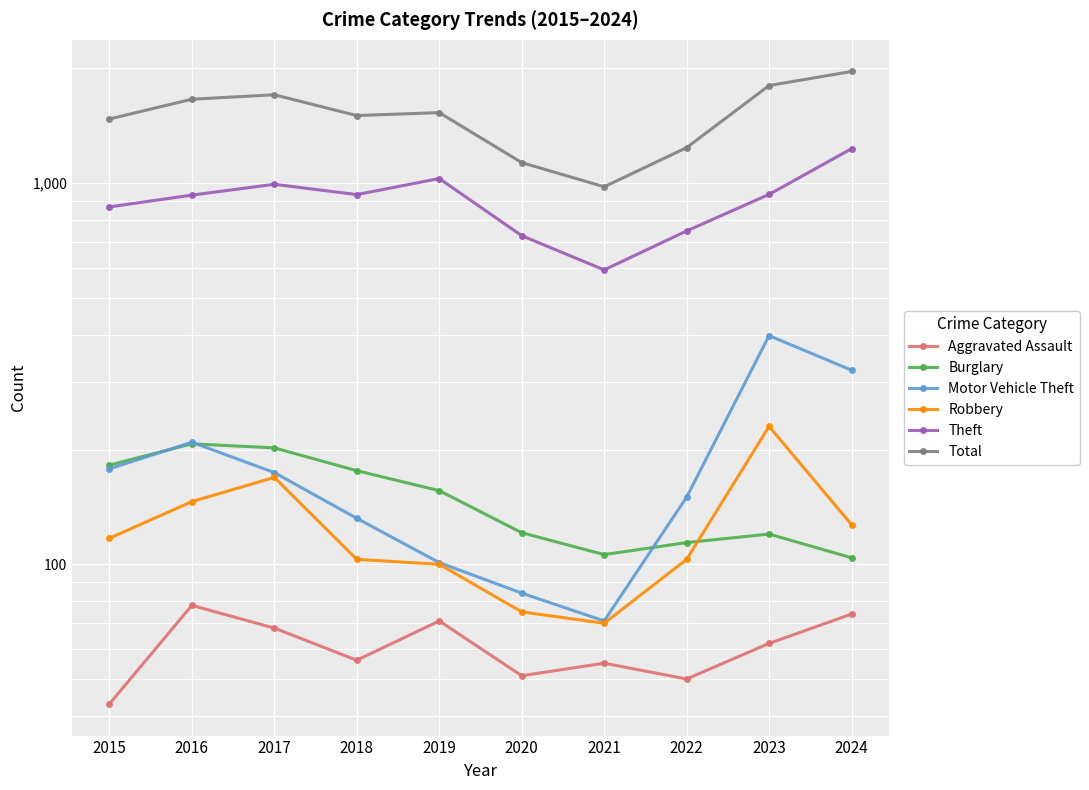

Which has a higher value, 2019 or 2015?

2019